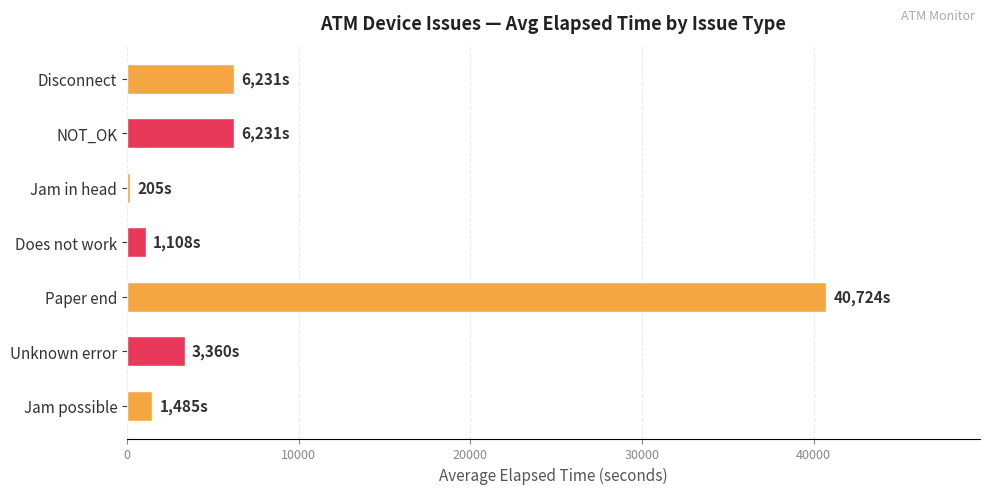

Does the chart contain any negative values?

No